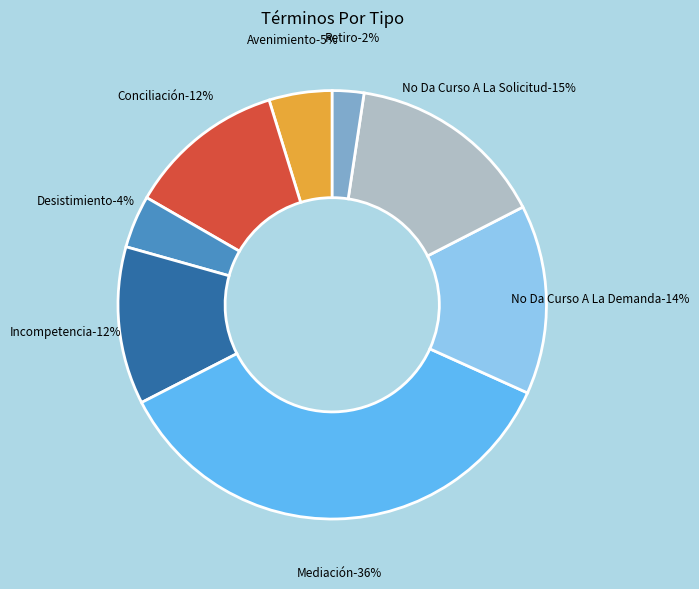

How many segments does this pie chart have?

8